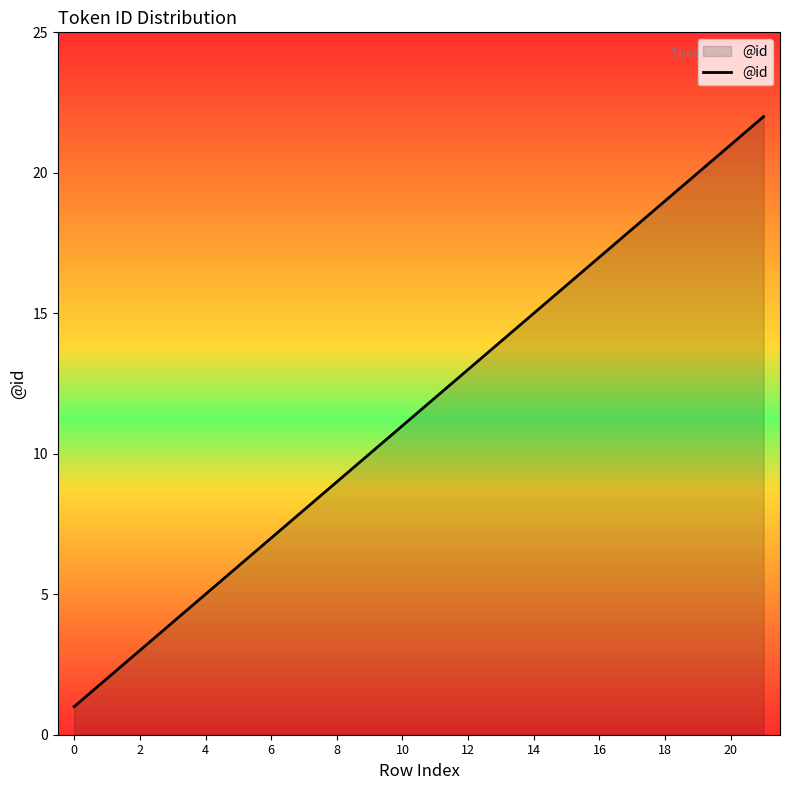

How many lines are shown in the chart?

1